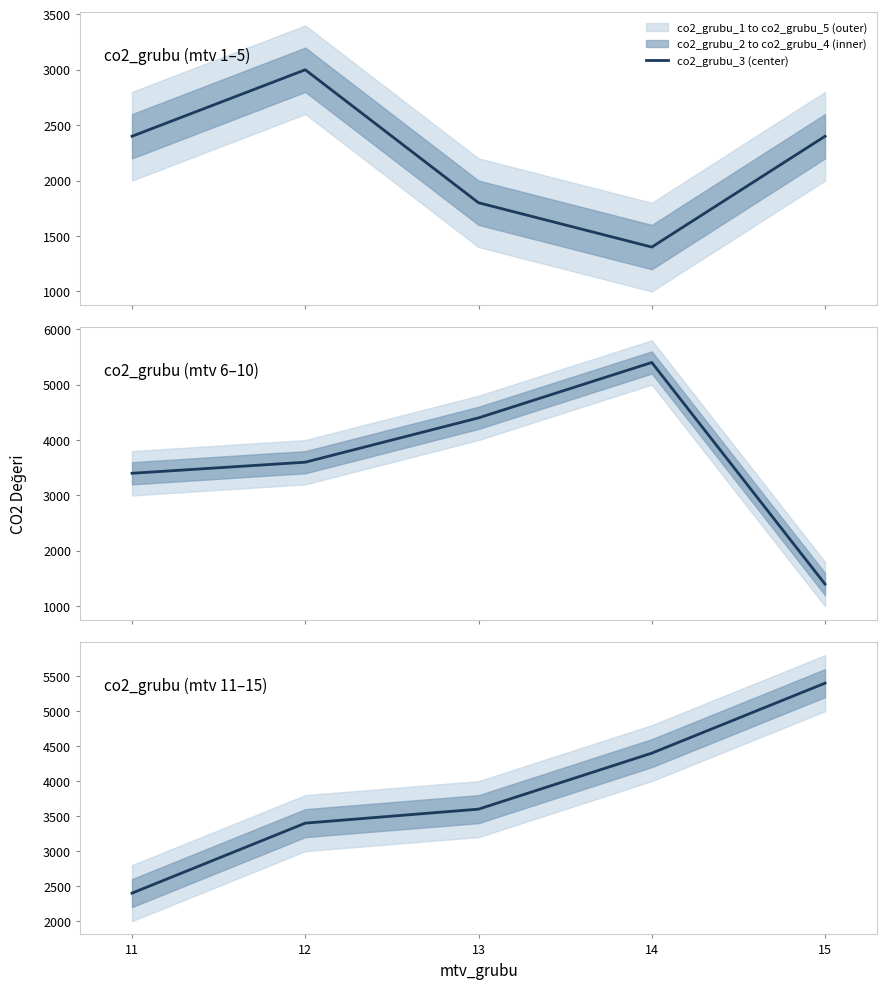

At which label is the value closest to 3900?

13